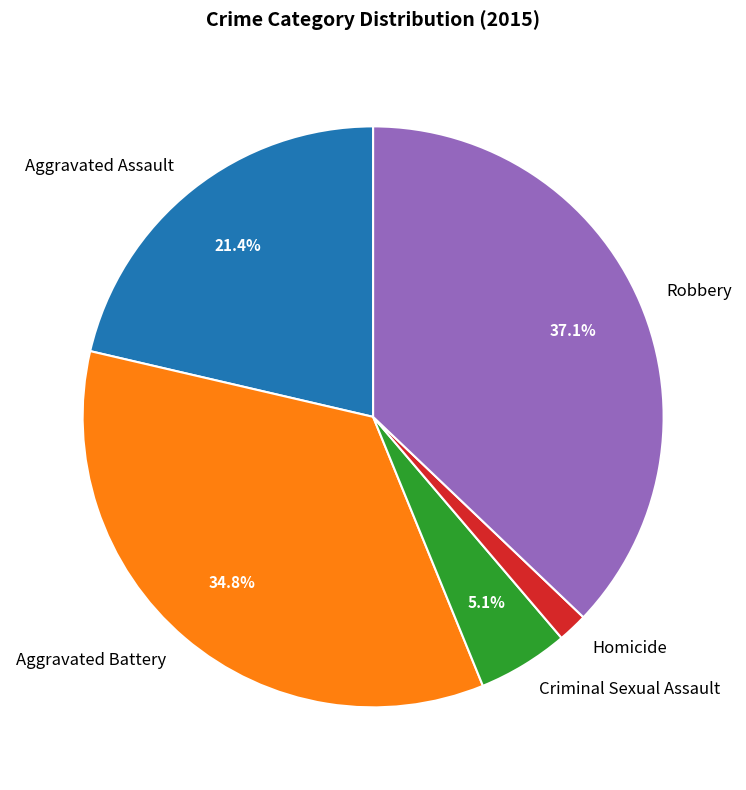

To the nearest percent, what is the difference between the largest and smallest slice percentages?

35%